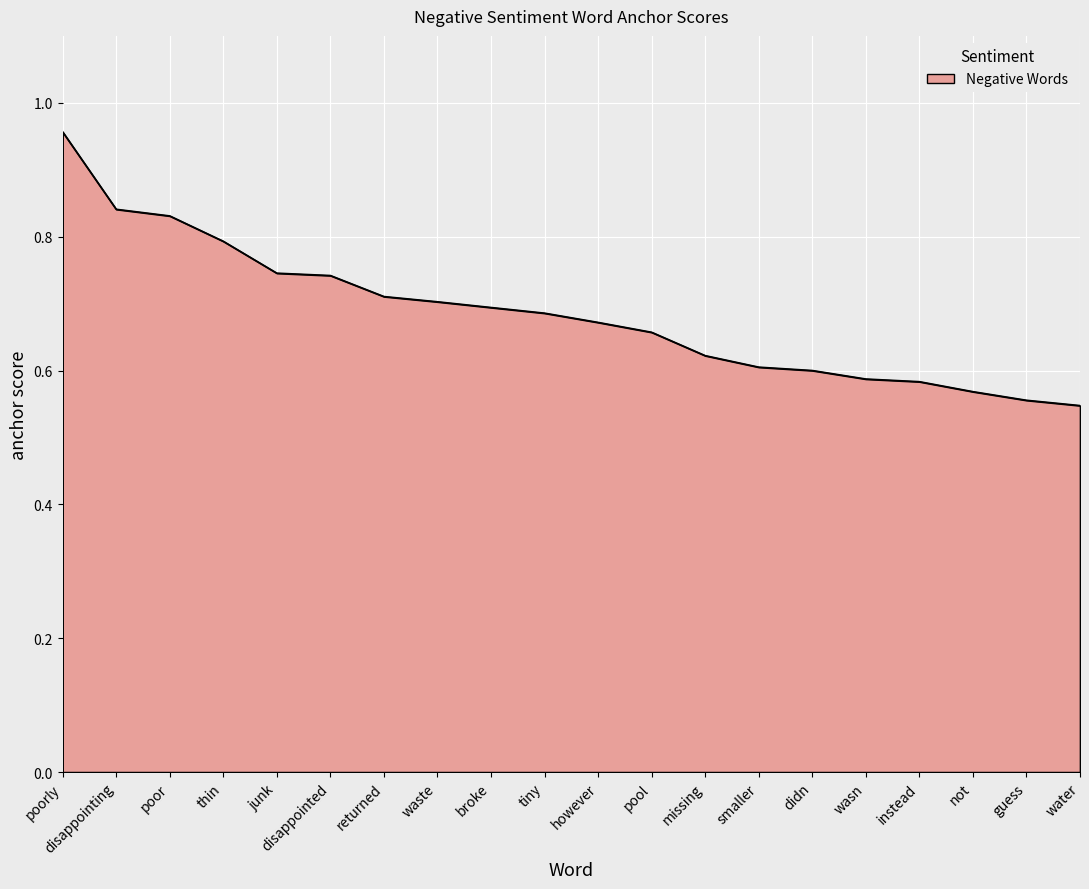

The chart shows a value of 1.1 at junk. True or false?

False